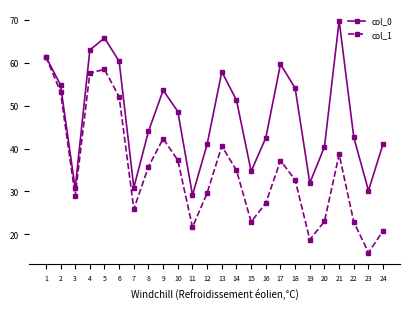

Which series has the largest range (max minus min)?

col_1